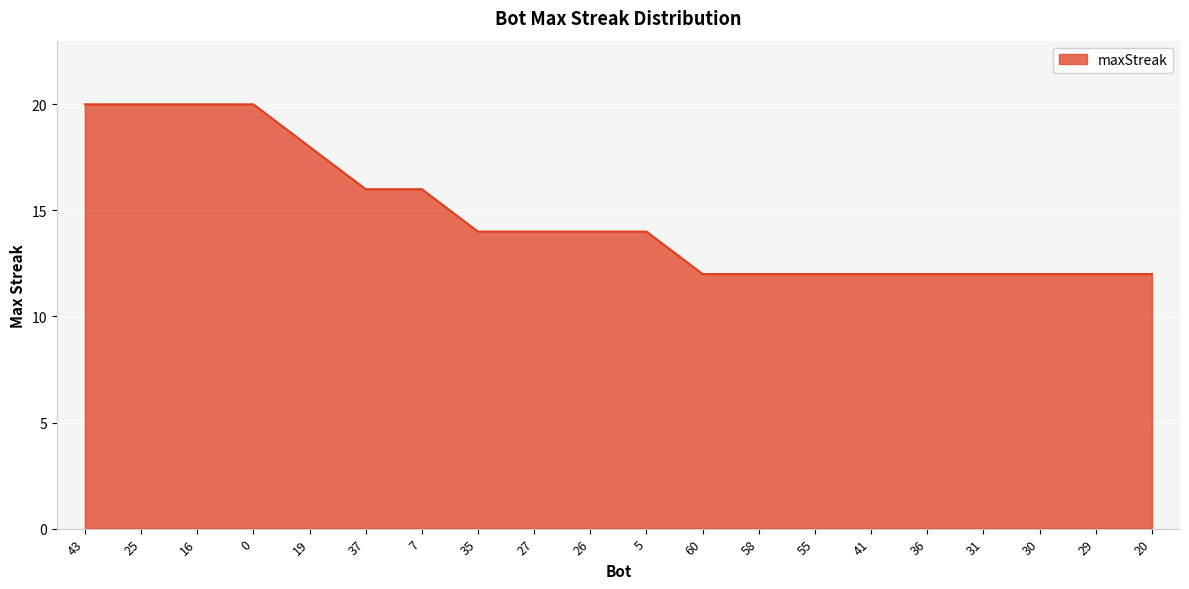

At which label does the data first exceed 14?

43